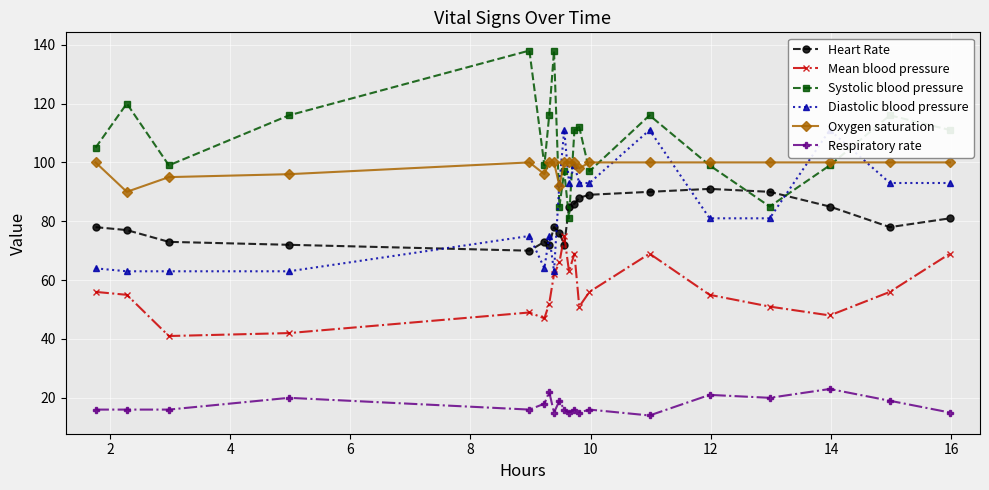

How many interior local peaks does the Systolic blood pressure series have?

7